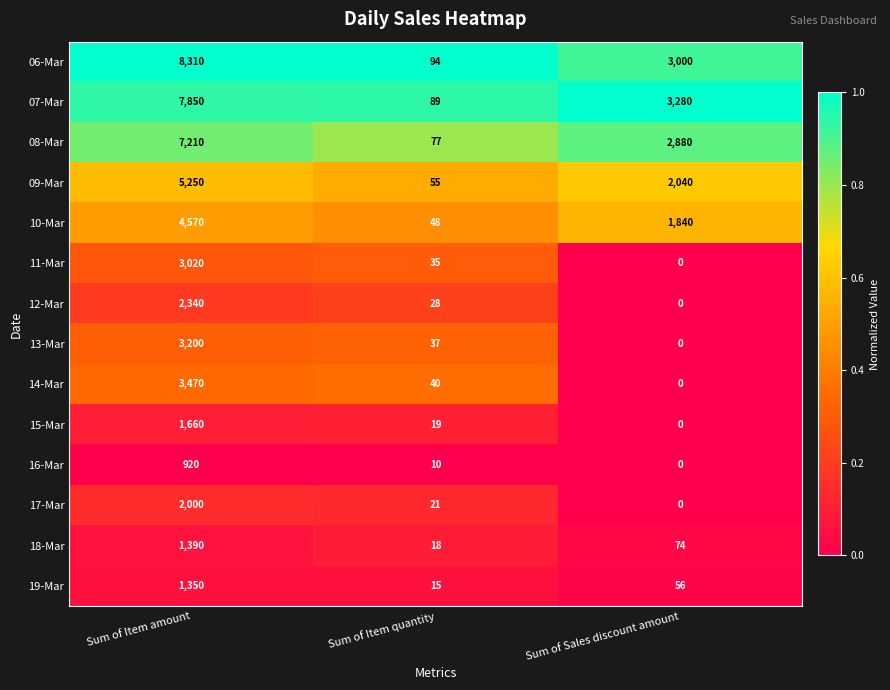

Rank the series at Sum of Item amount from lowest to highest value.

16-Mar, 19-Mar, 18-Mar, 15-Mar, 17-Mar, 12-Mar, 11-Mar, 13-Mar, 14-Mar, 10-Mar, 09-Mar, 08-Mar, 07-Mar, 06-Mar